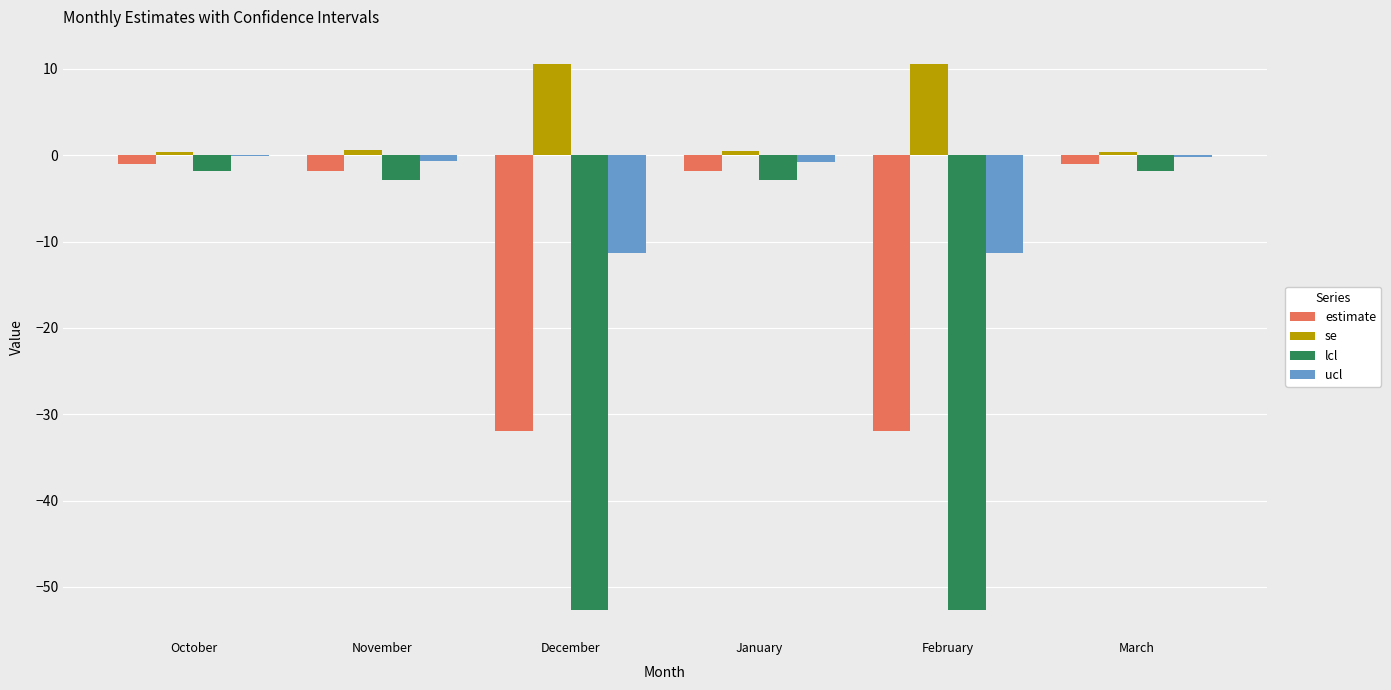

What is the highest value of the lcl series?

-1.8